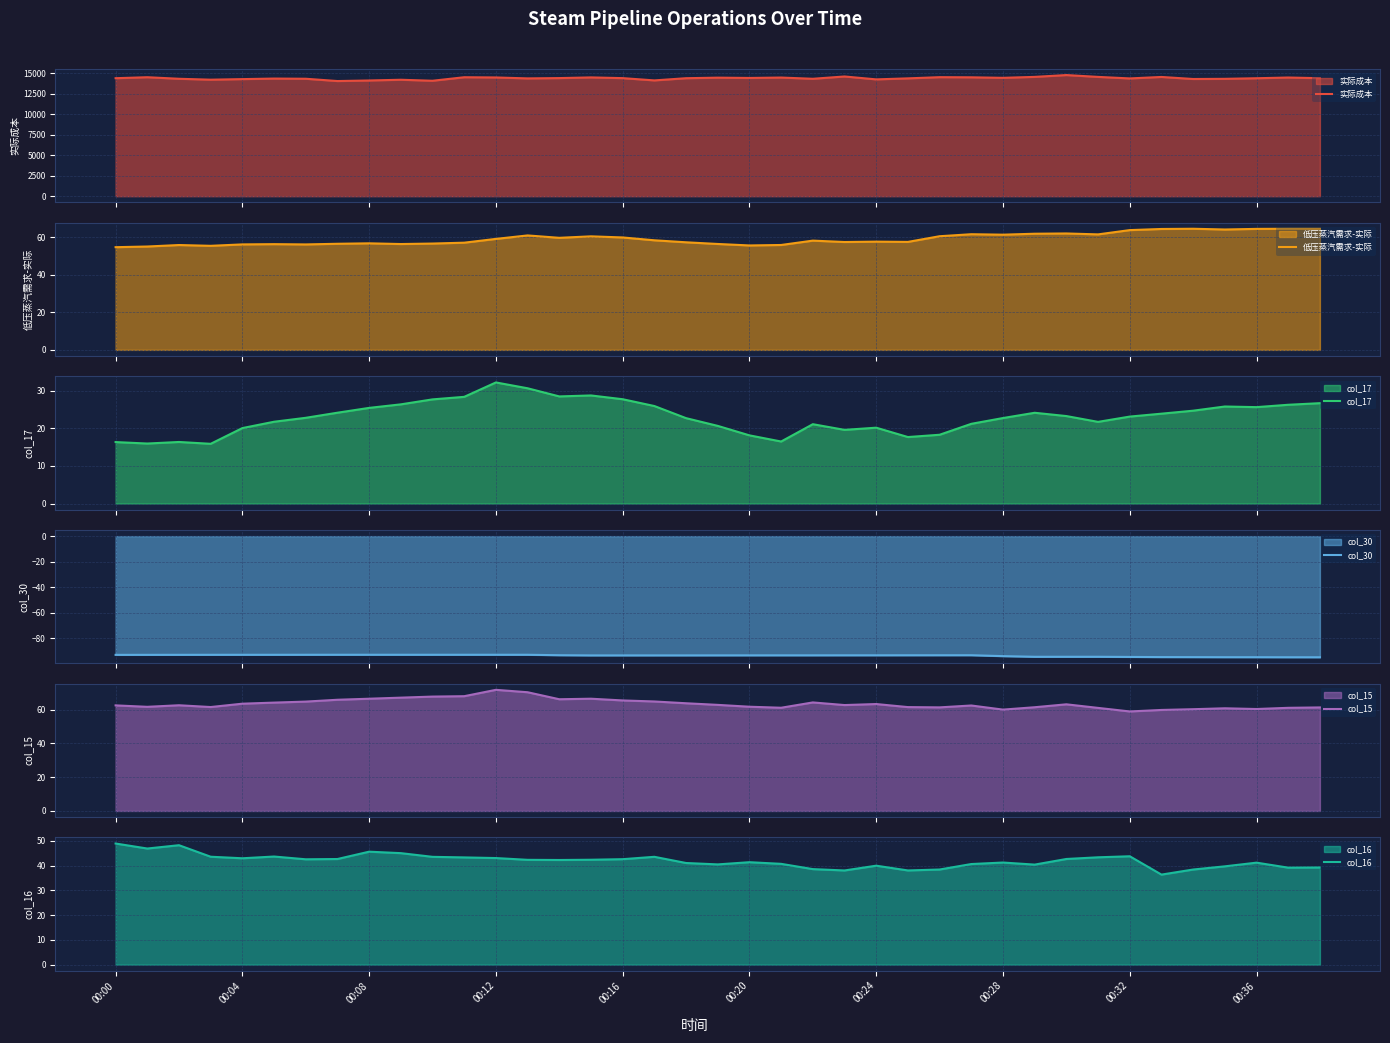

What is the difference between the highest and lowest values at 11?

14623.4